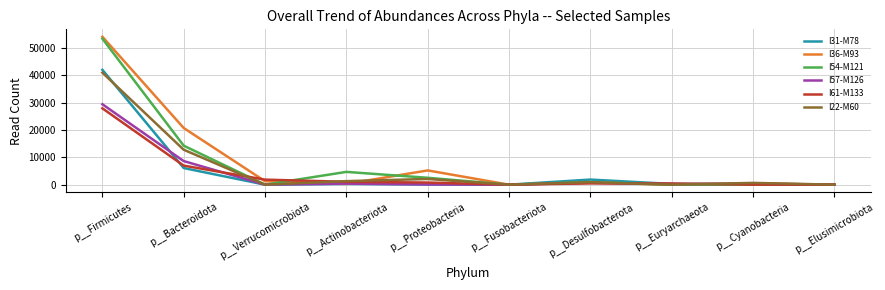

Does the chart display data point markers on the line(s)?

No